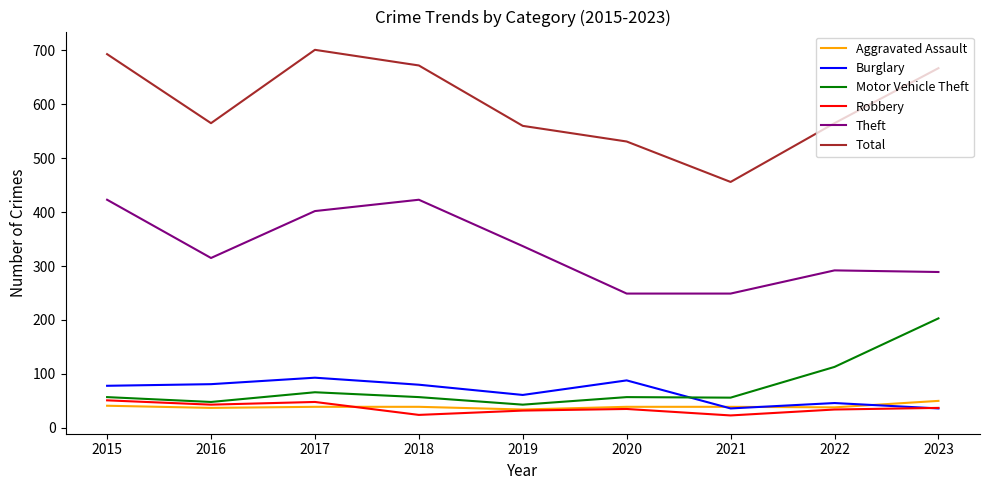

Which series has the largest total across all categories?

Total